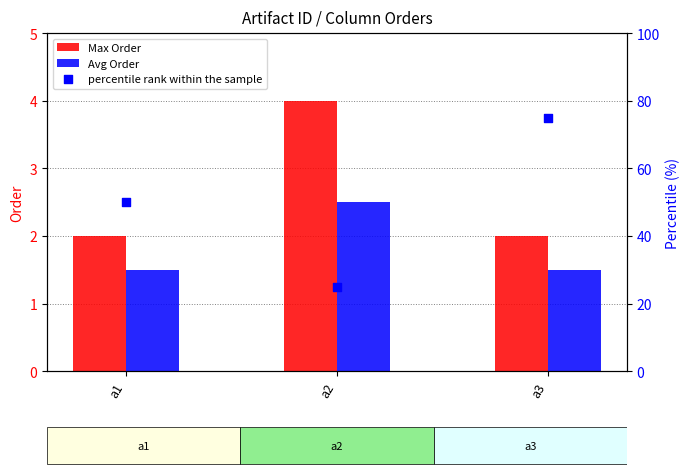

What are all the series names shown in the legend?

Max Order, Avg Order, percentile rank within the sample